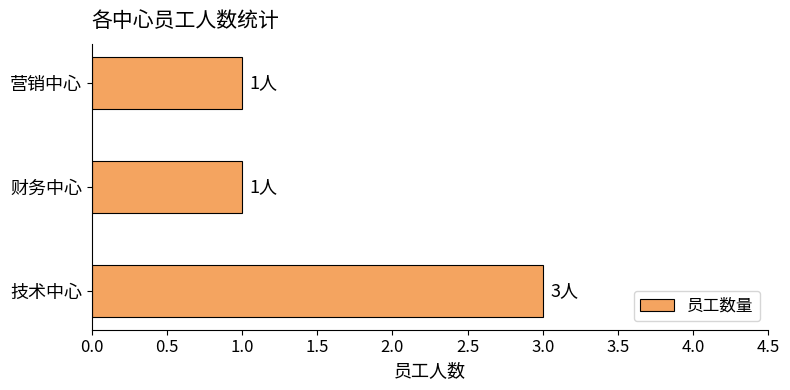

How many data points does each series have?

3